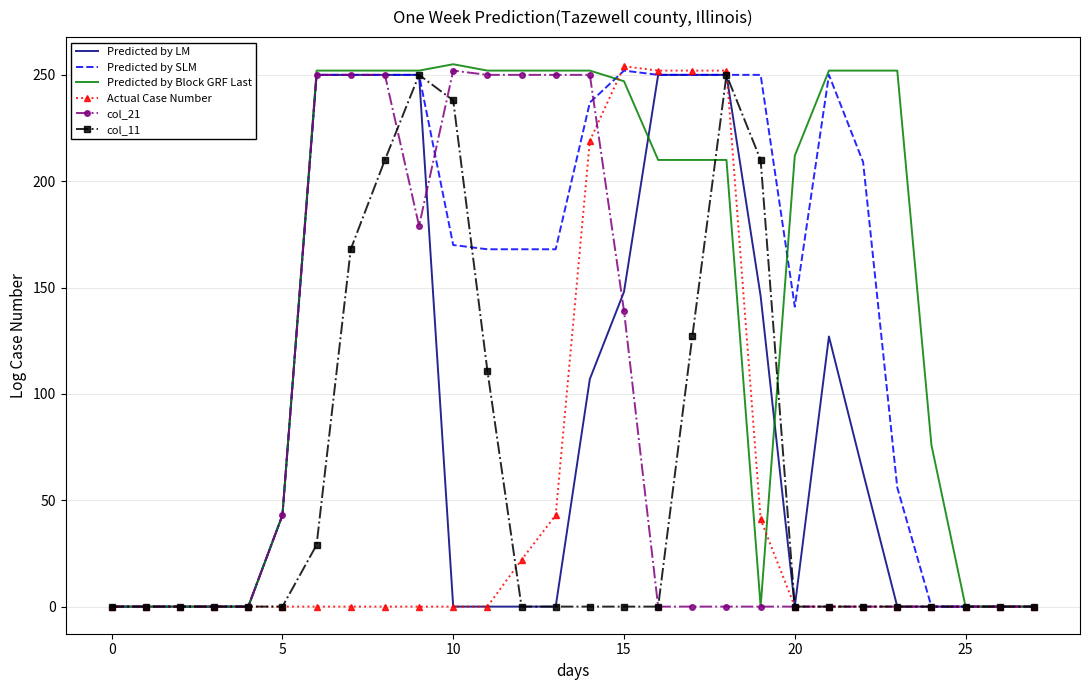

What are all the series names shown in the legend?

Predicted by LM, Predicted by SLM, Predicted by Block GRF Last, Actual Case Number, col_21, col_11